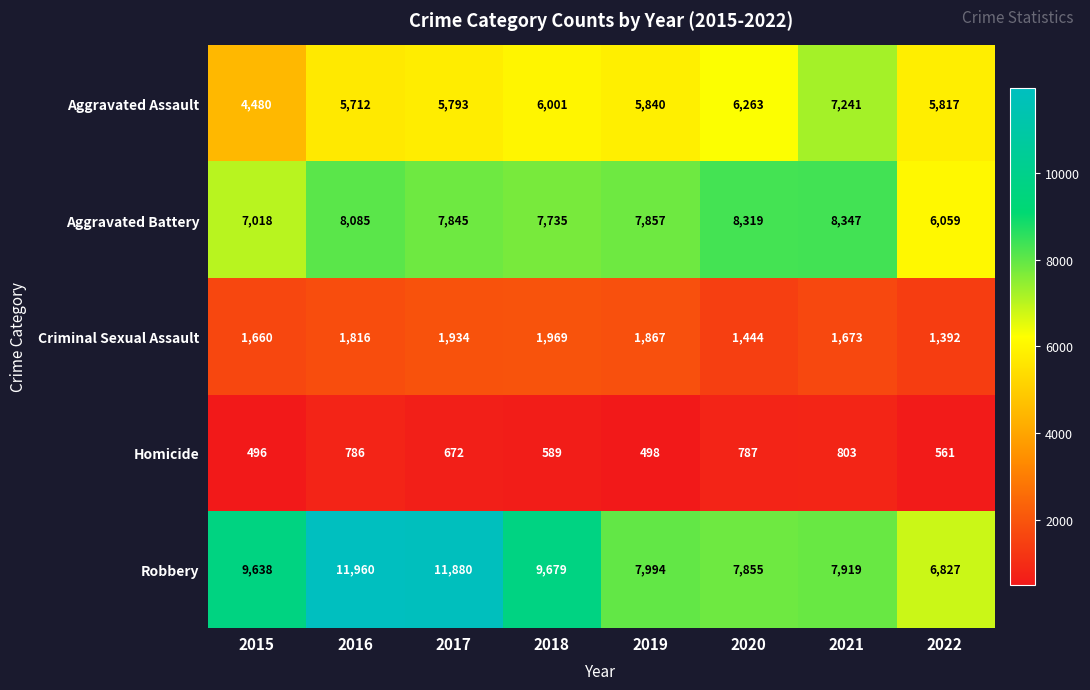

Which label corresponds to the largest value in the chart?

2016